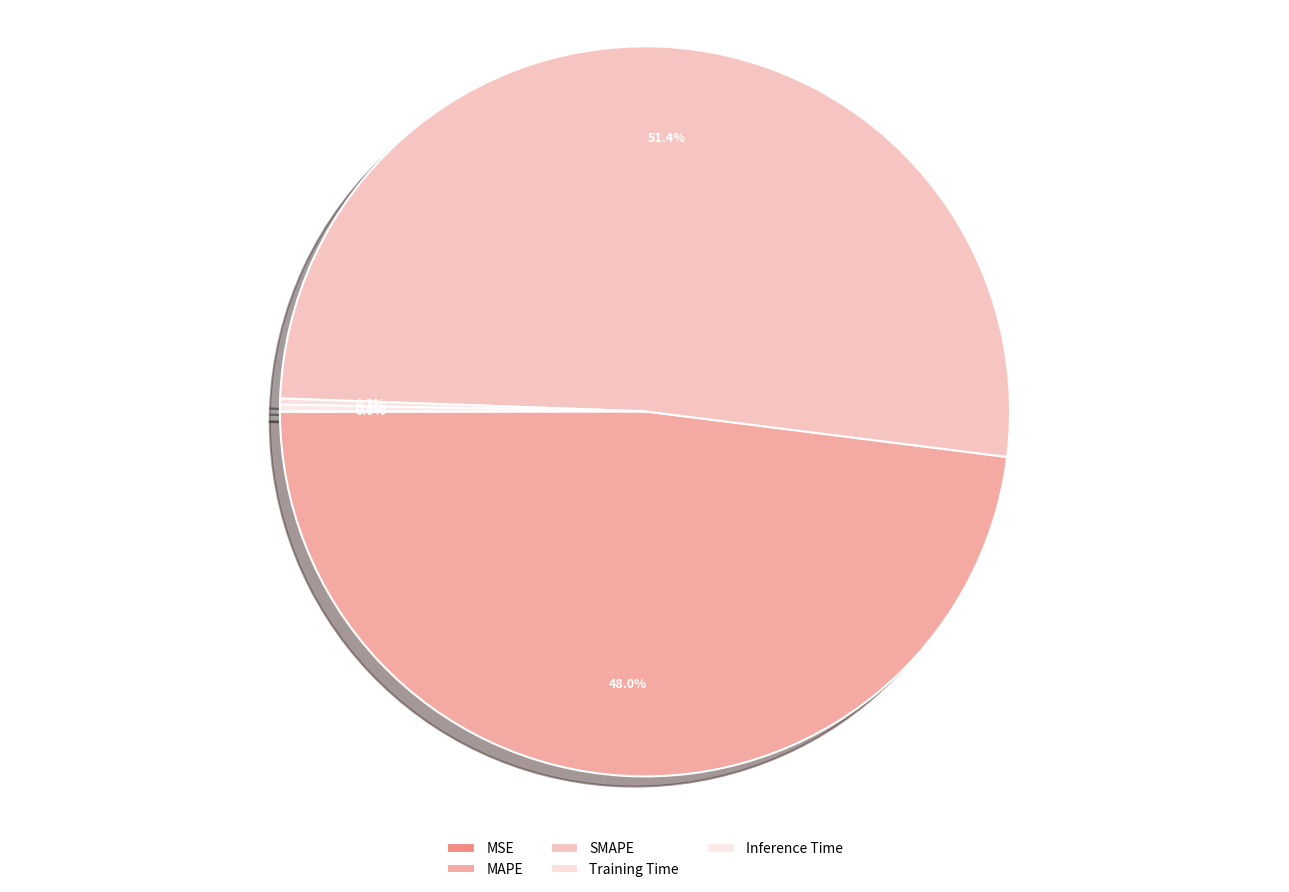

Count the number of slices in the pie.

5